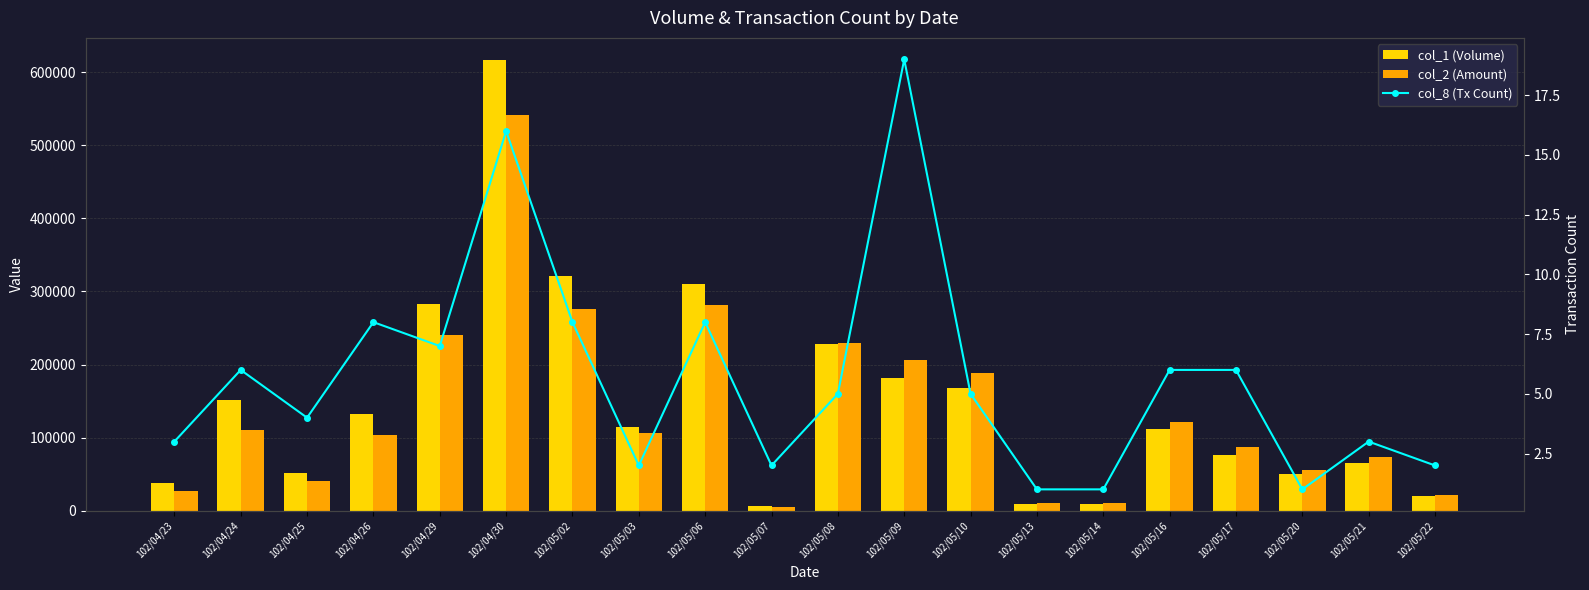

What is the approximate value of col_1 (Volume) at 102/04/30?

616000